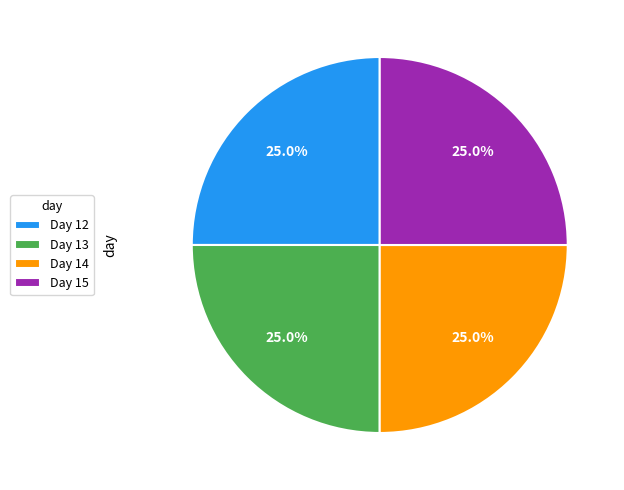

Is there any slice that represents more than half of the pie?

No